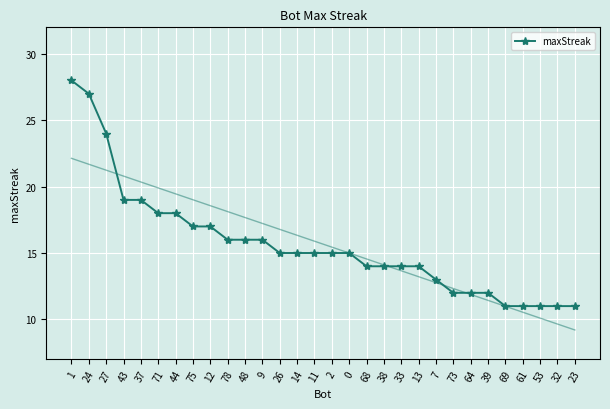

Rank the categories by value from highest to lowest.

1, 24, 27, 43, 37, 71, 44, 75, 12, 78, 48, 9, 26, 14, 11, 2, 0, 68, 38, 33, 13, 7, 73, 64, 39, 69, 61, 53, 32, 23